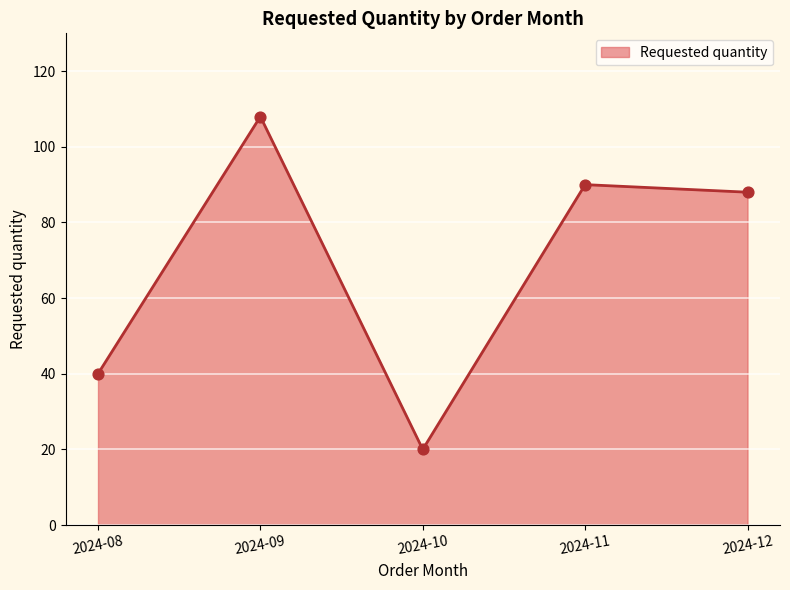

Between 2024-08 and 2024-11, which is larger?

2024-11